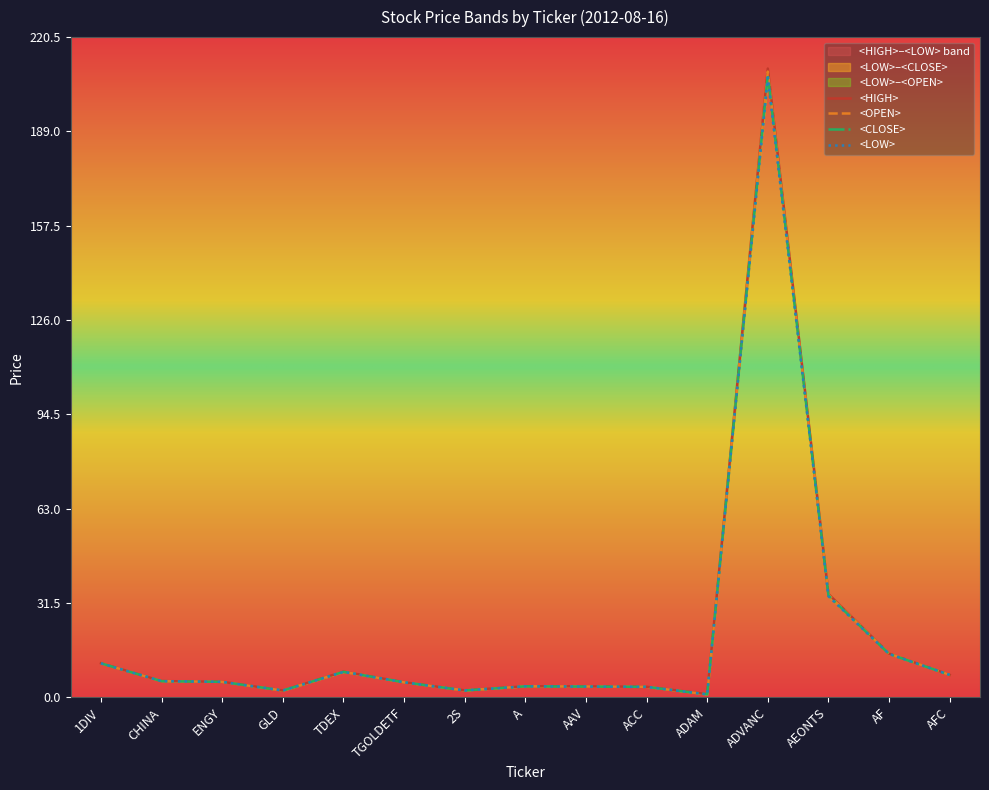

What is the label of the 1st point from the left?

1DIV